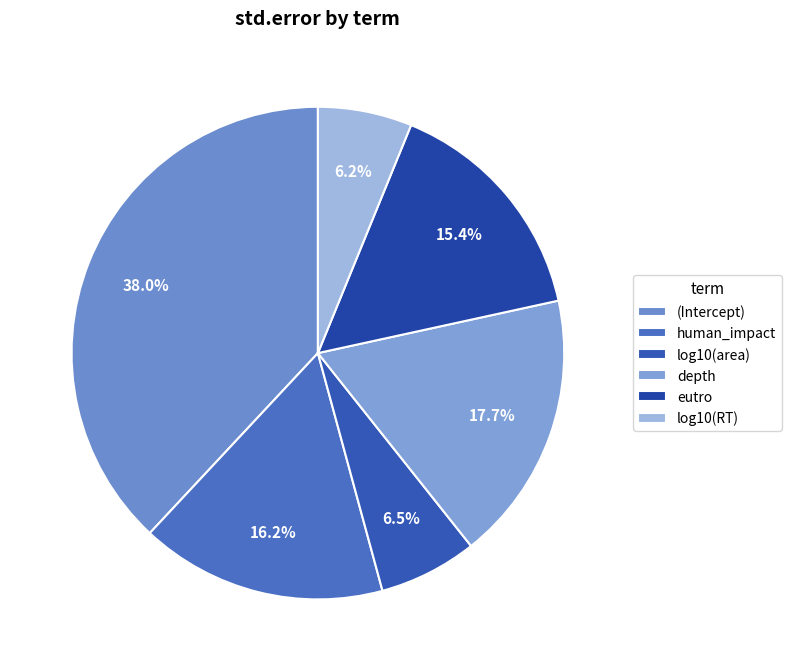

To the nearest percent, what percentage of the pie is depth?

18%